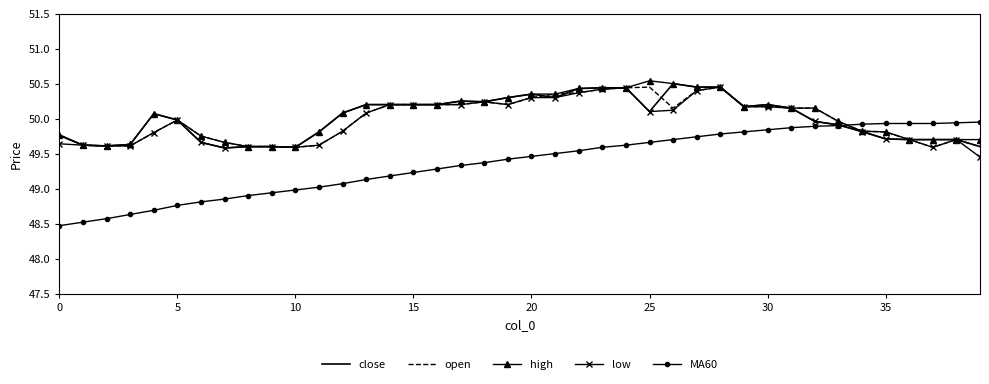

Which series has the widest spread of values?

MA60